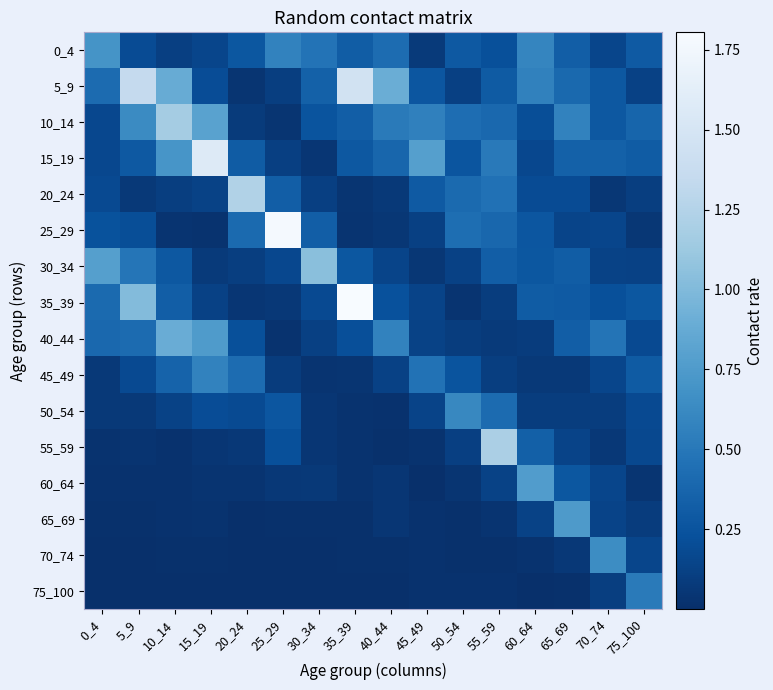

What is the total value across all series at 60_64?

4.1